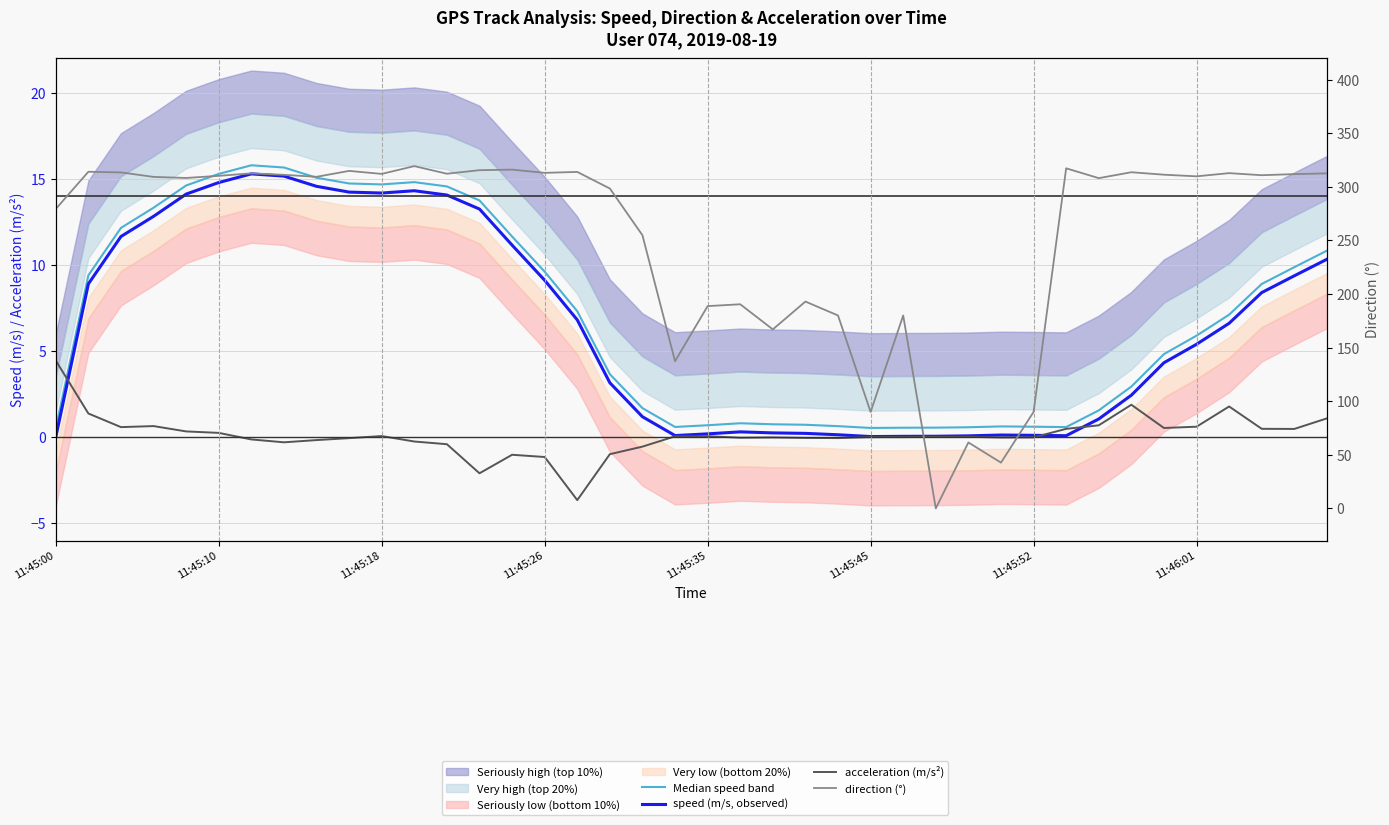

How many values in direction (°) are above zero?

39